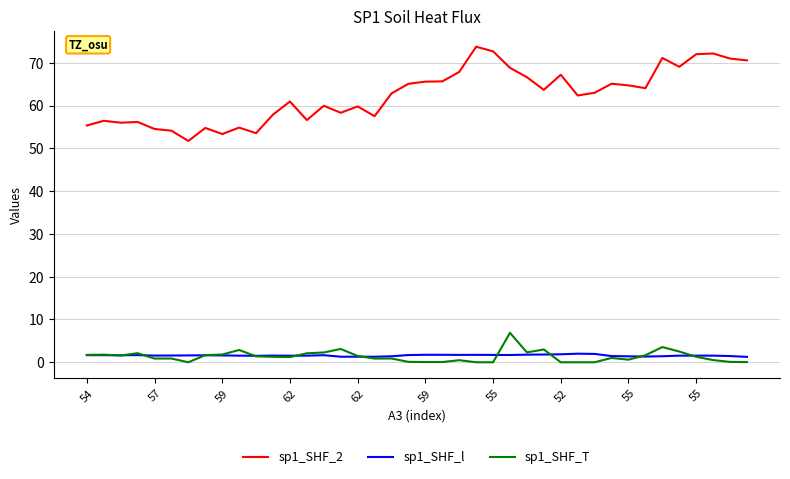

Which series has the widest spread of values?

sp1_SHF_2